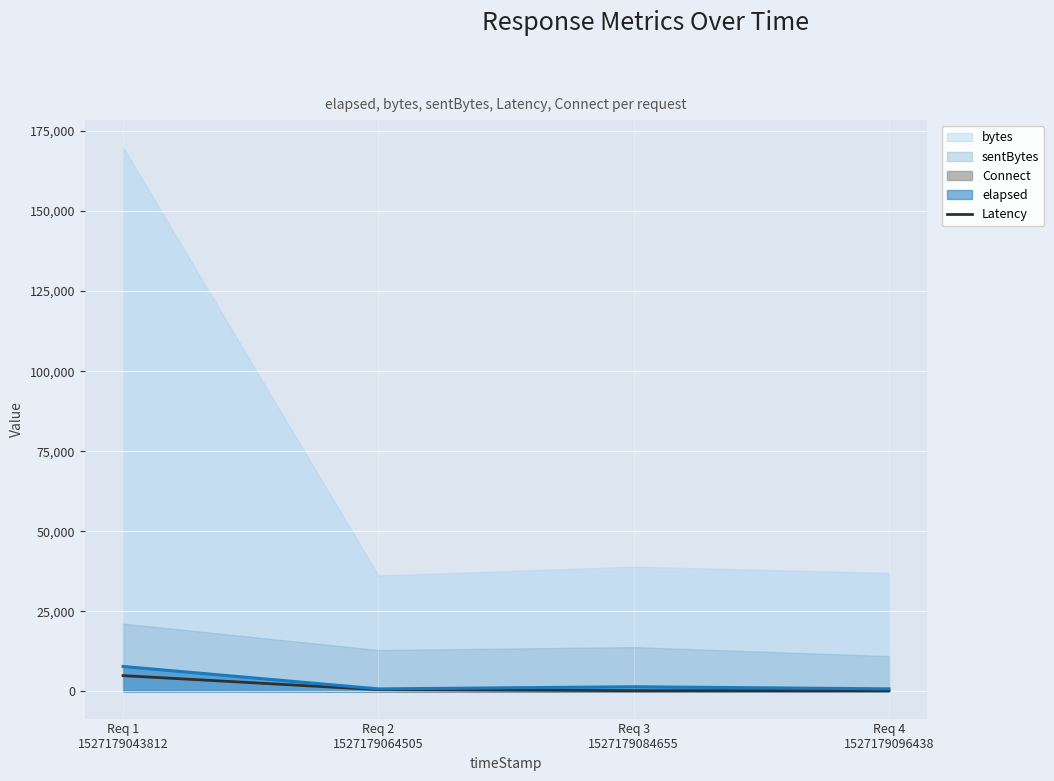

What is the change in value from Req 1
1527179043812 to Req 2
1527179064505?

-4390